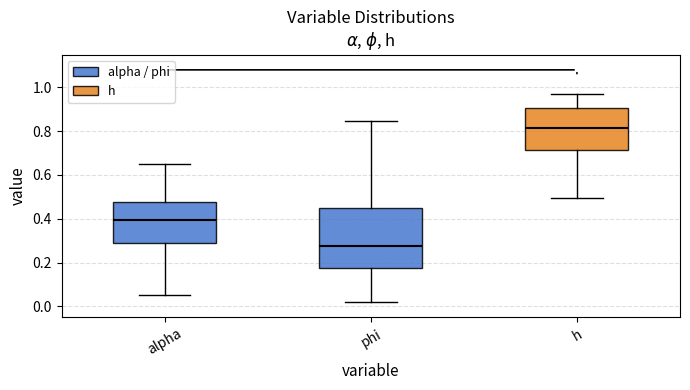

Which box's median line is the lowest?

phi